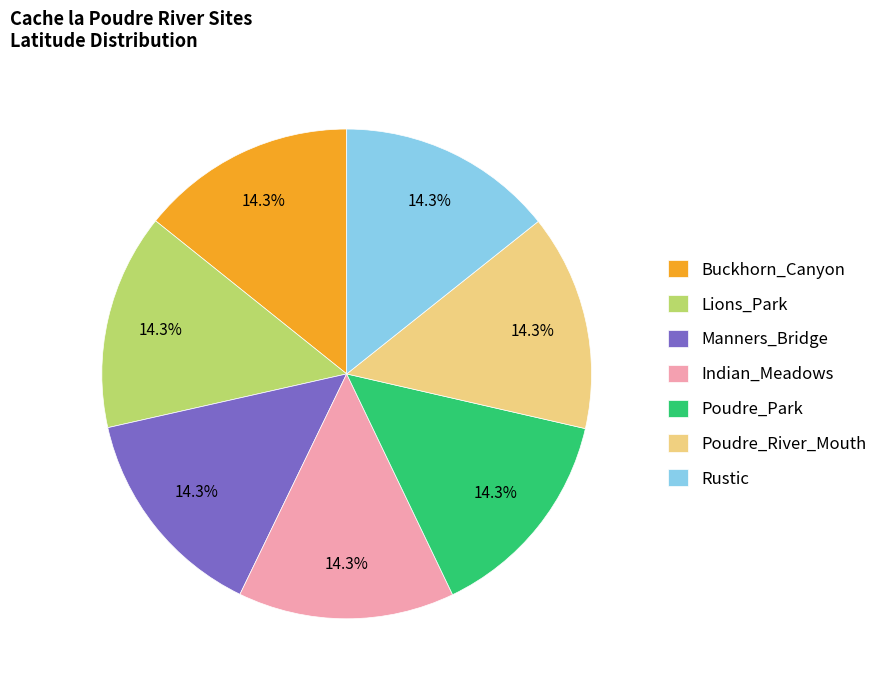

What is the total percentage of Poudre_River_Mouth and Rustic?

28.6%